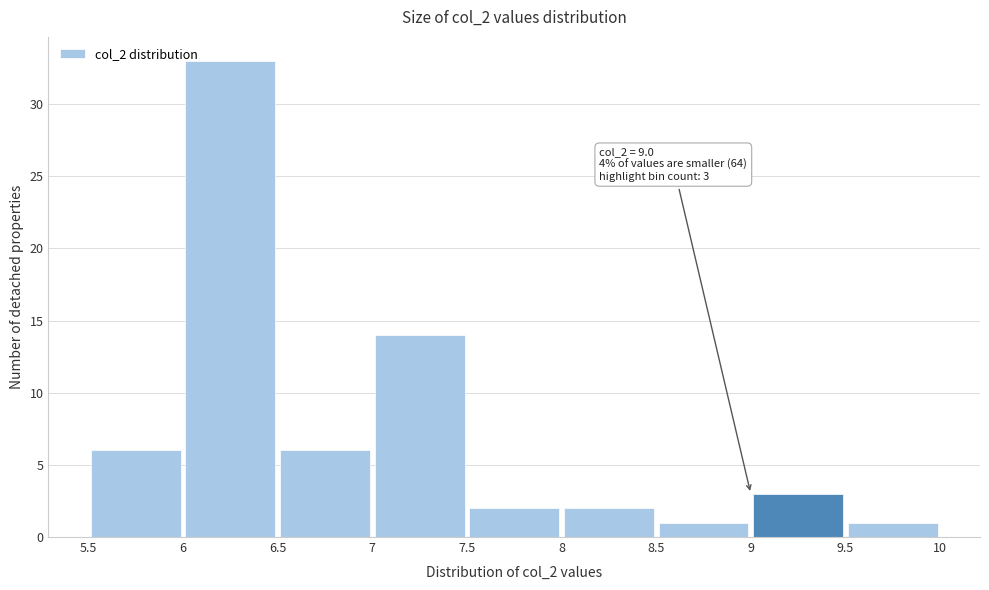

Over which range of the x-axis is the bar tallest?

6 to 6.5